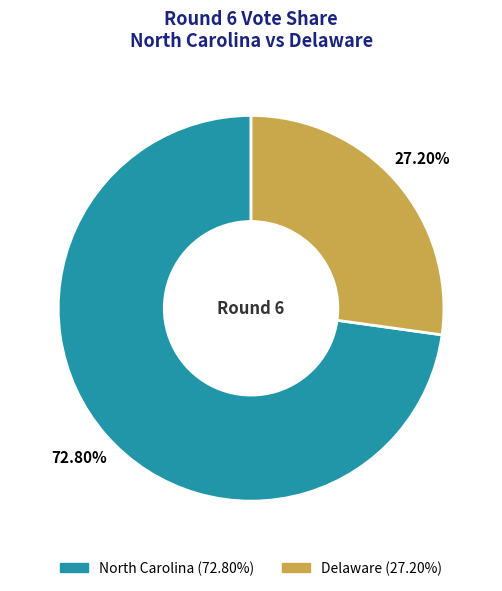

To the nearest percent, what is the difference between the largest and smallest slice percentages?

46%